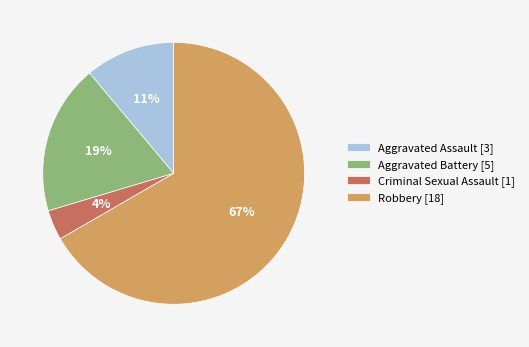

Between Robbery [18] and Aggravated Battery [5], which is larger?

Robbery [18]